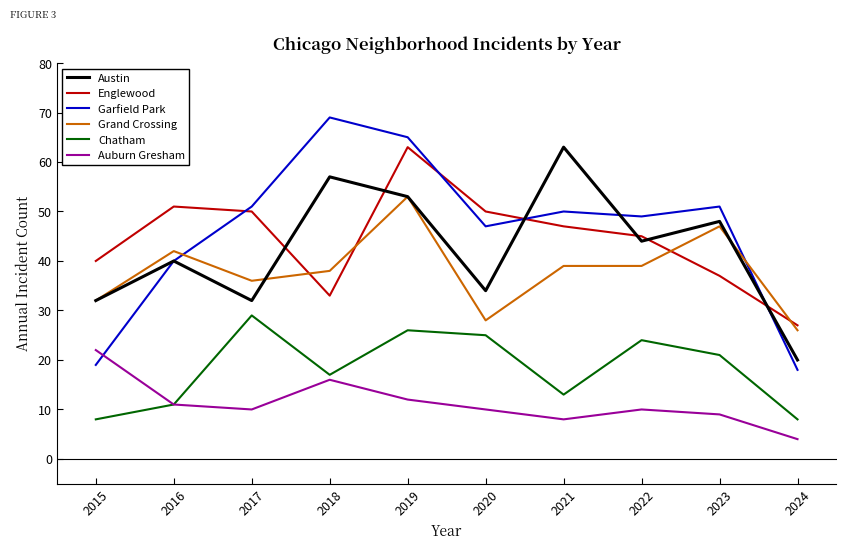

What is the minimum value for Chatham?

8